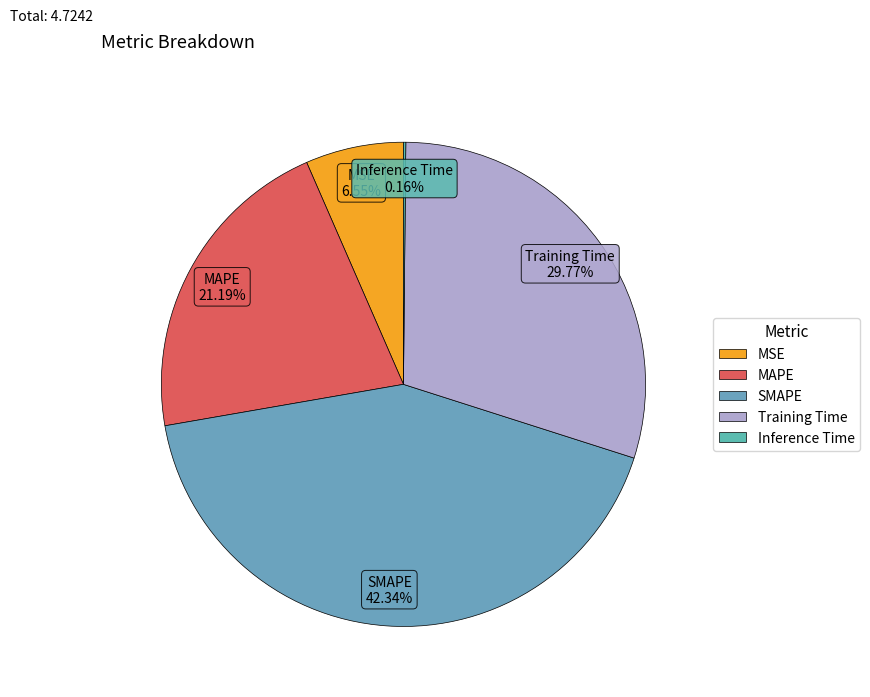

How much of the chart is everything except MSE?

93.5%